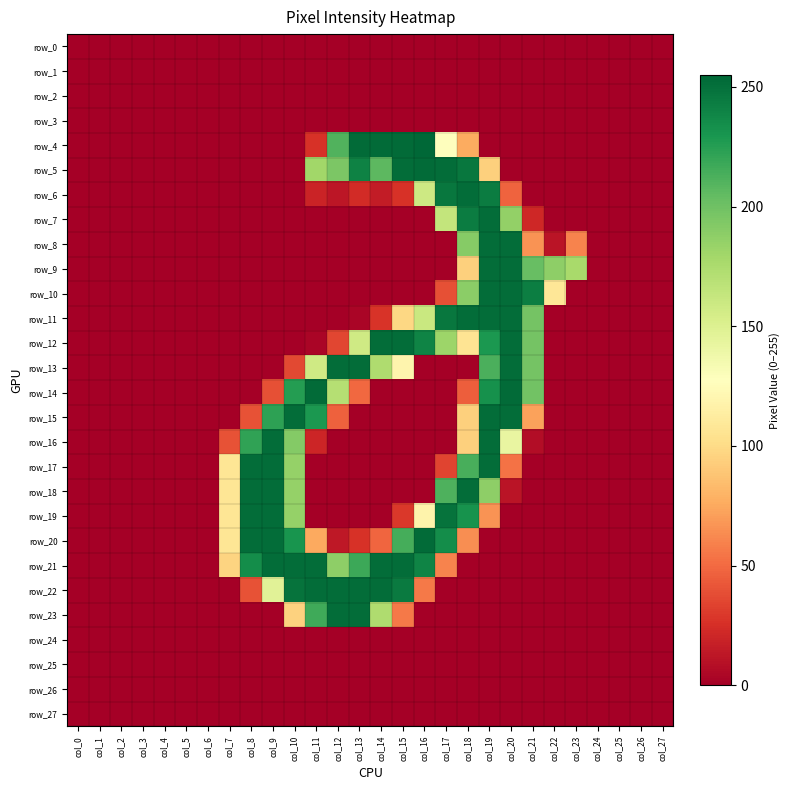

Which category has the lowest value in the row_2 series?

col_0